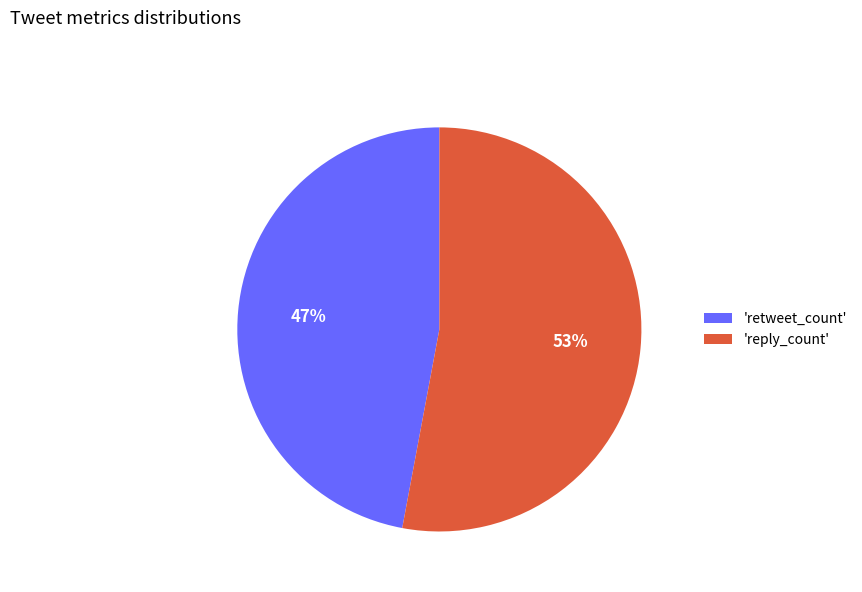

What is the ratio of the value at 'reply_count' to the value at 'retweet_count'?

1.1